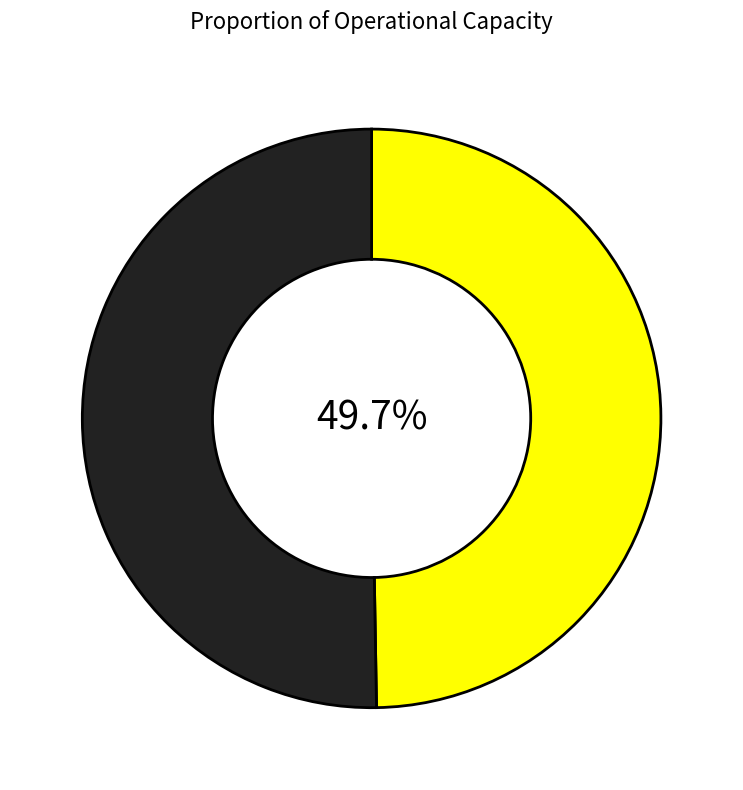

Is there a majority slice in this chart?

Yes